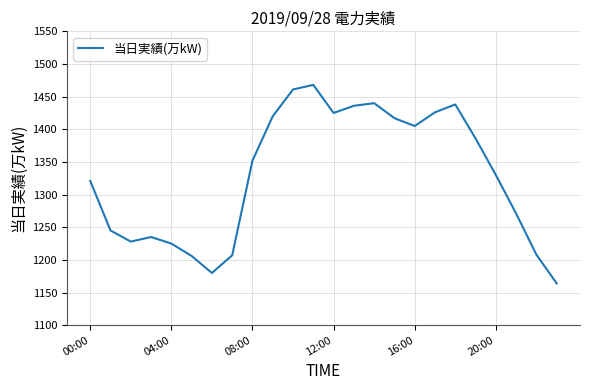

What is the greatest value displayed?

1468